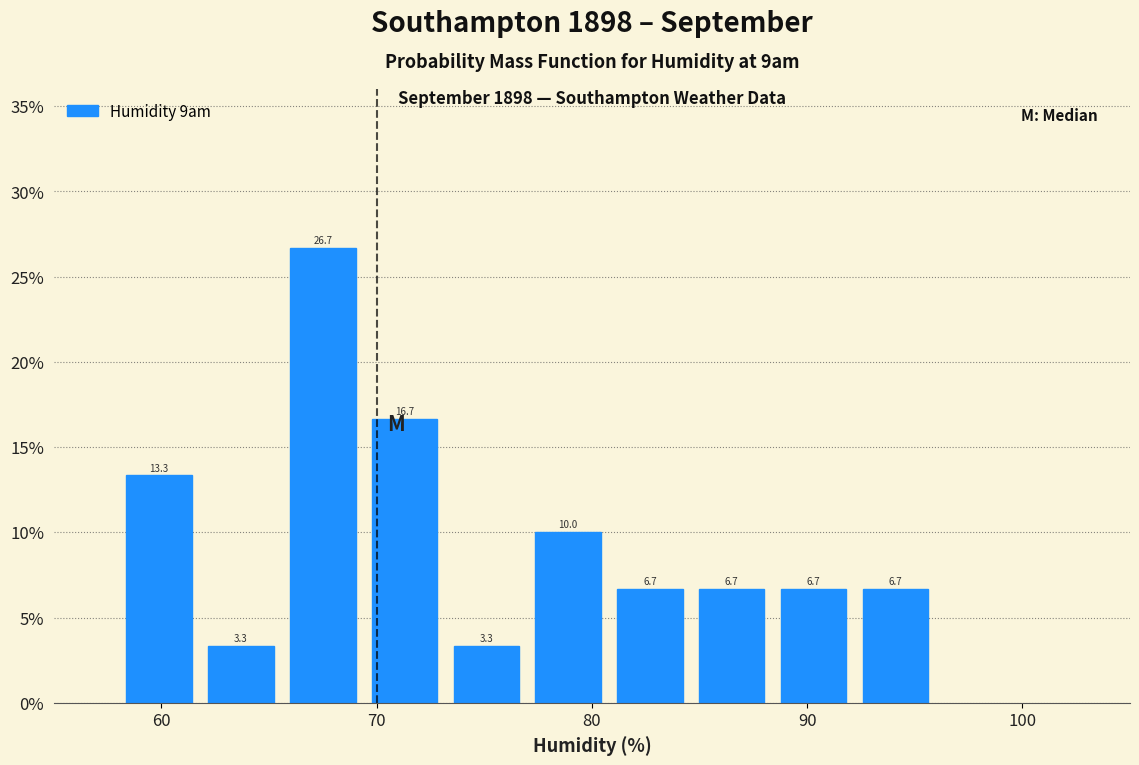

Read against the x-axis, roughly where is the centre of the tallest bar?

68